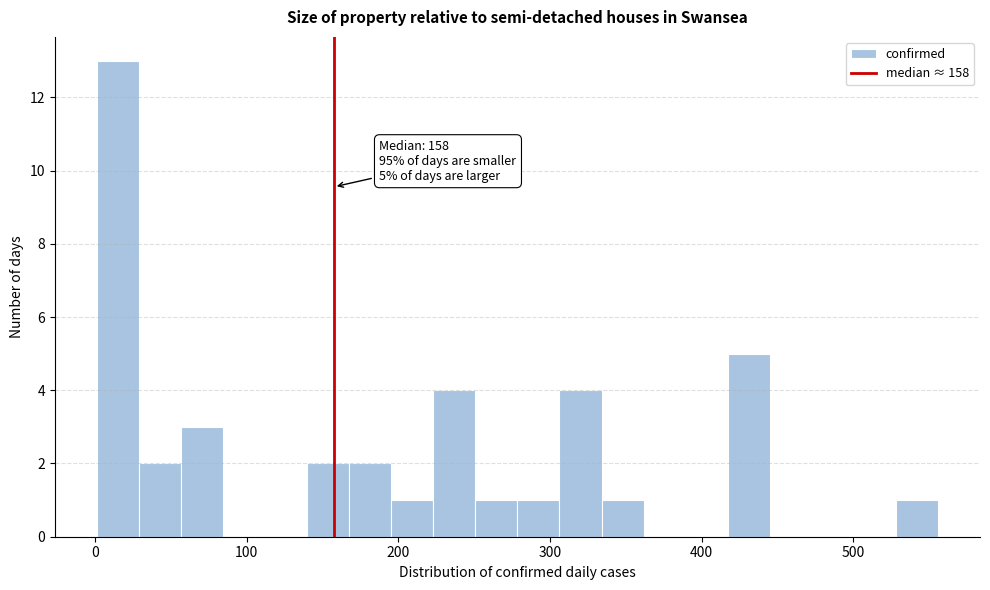

Read against the x-axis, roughly where is the centre of the tallest bar?

10